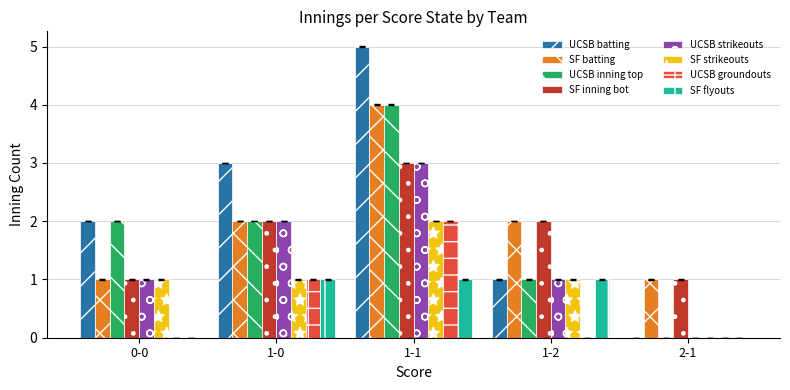

At which category is the sum across all series the highest?

1-1